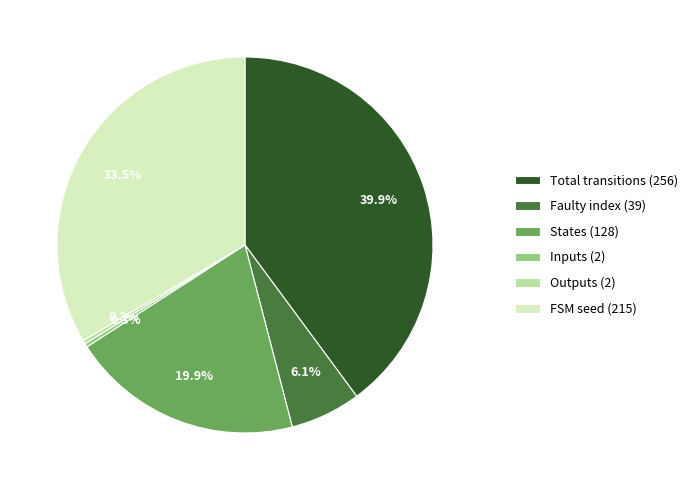

What is the largest slice in the pie chart?

Total transitions (256)